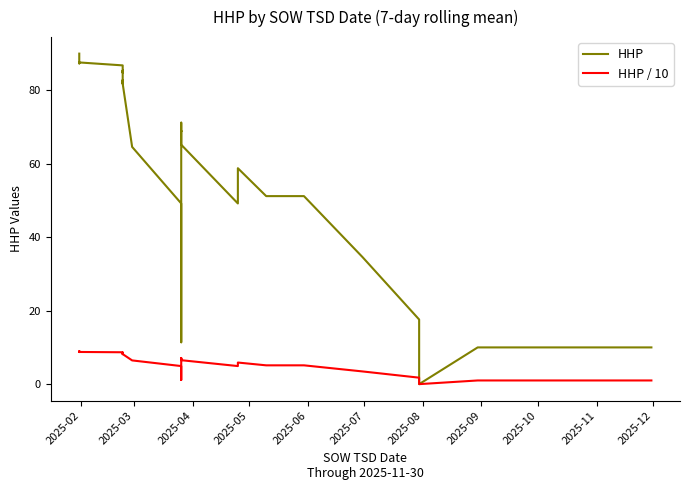

List the series in order of their overall mean, lowest first.

HHP / 10, HHP